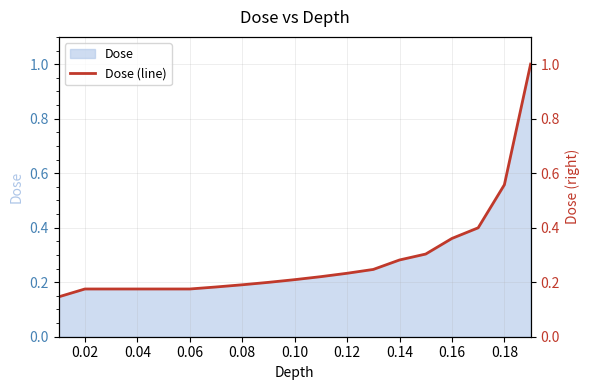

What is the difference between the maximum and second lowest values?

0.8